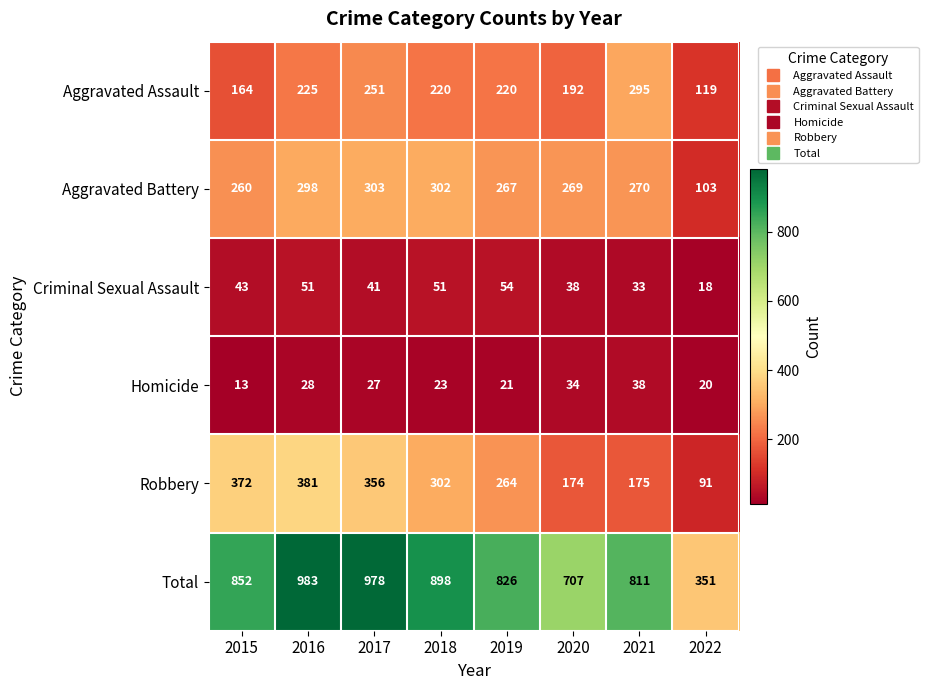

What is the sum of the Criminal Sexual Assault values at 2019 and 2021?

87